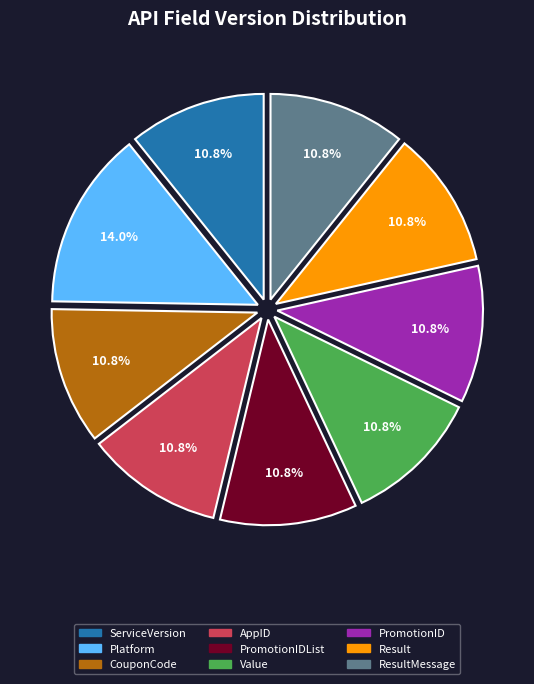

Is it true that ResultMessage is 11% of the pie?

True